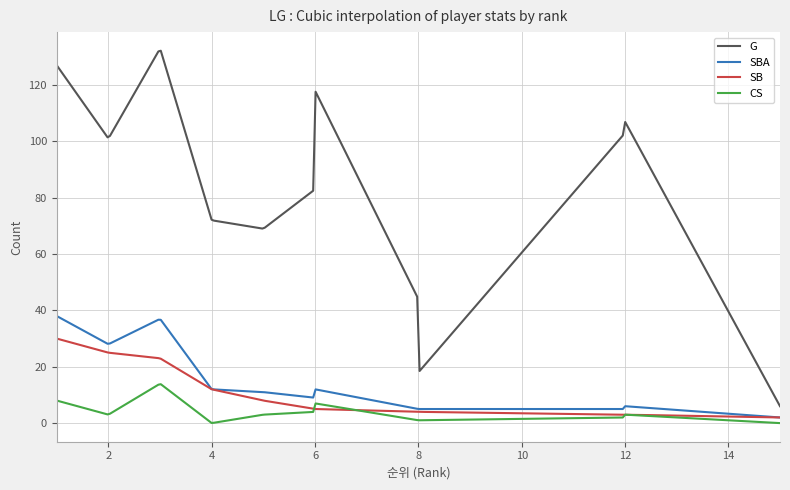

Which series has the largest total across all categories?

G